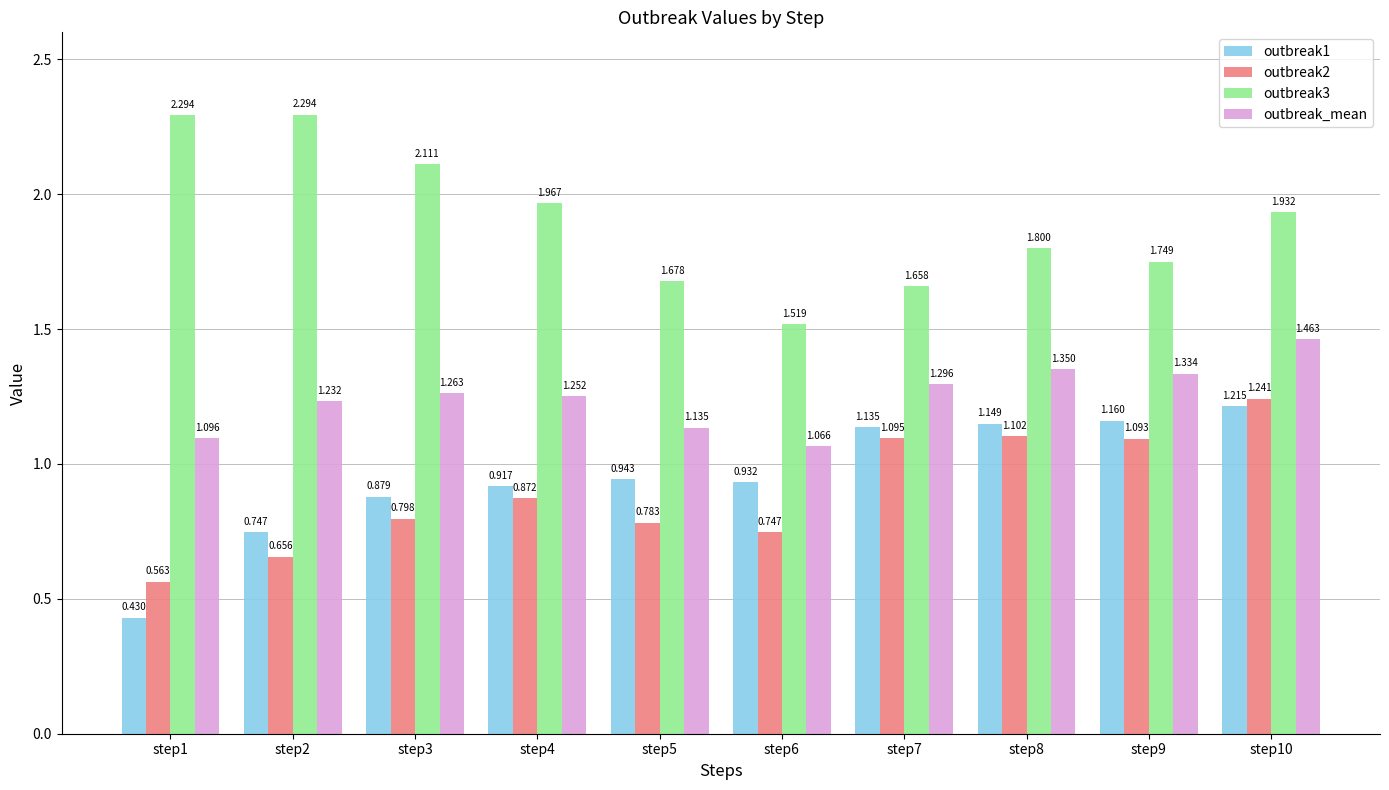

Is the value of outbreak3 at step3 greater than the value of outbreak1 at step9?

Yes